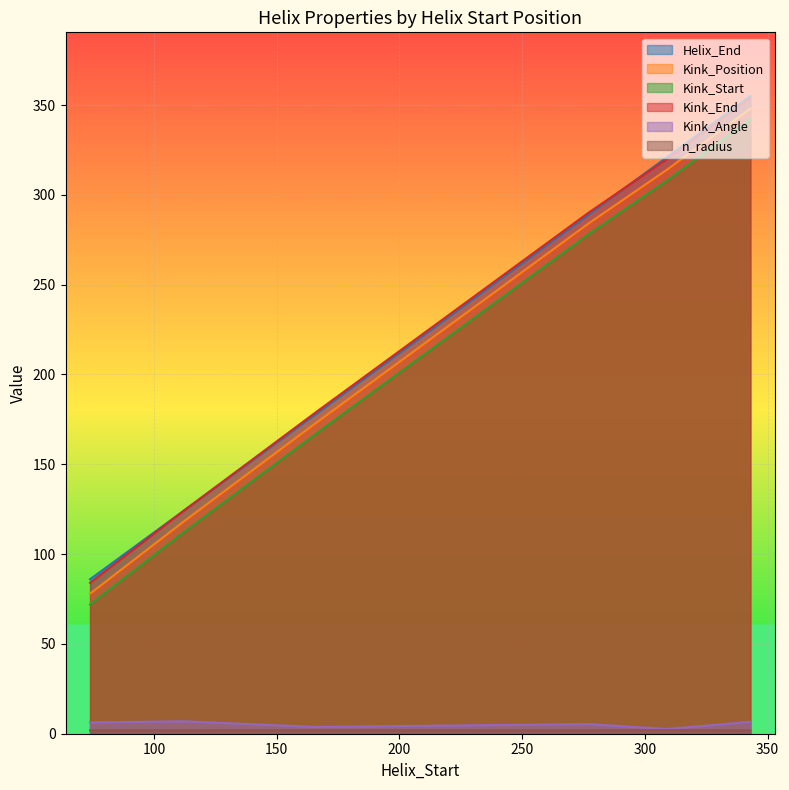

Is the value of Kink_End at 309 greater than the value of Kink_Start at 74?

Yes